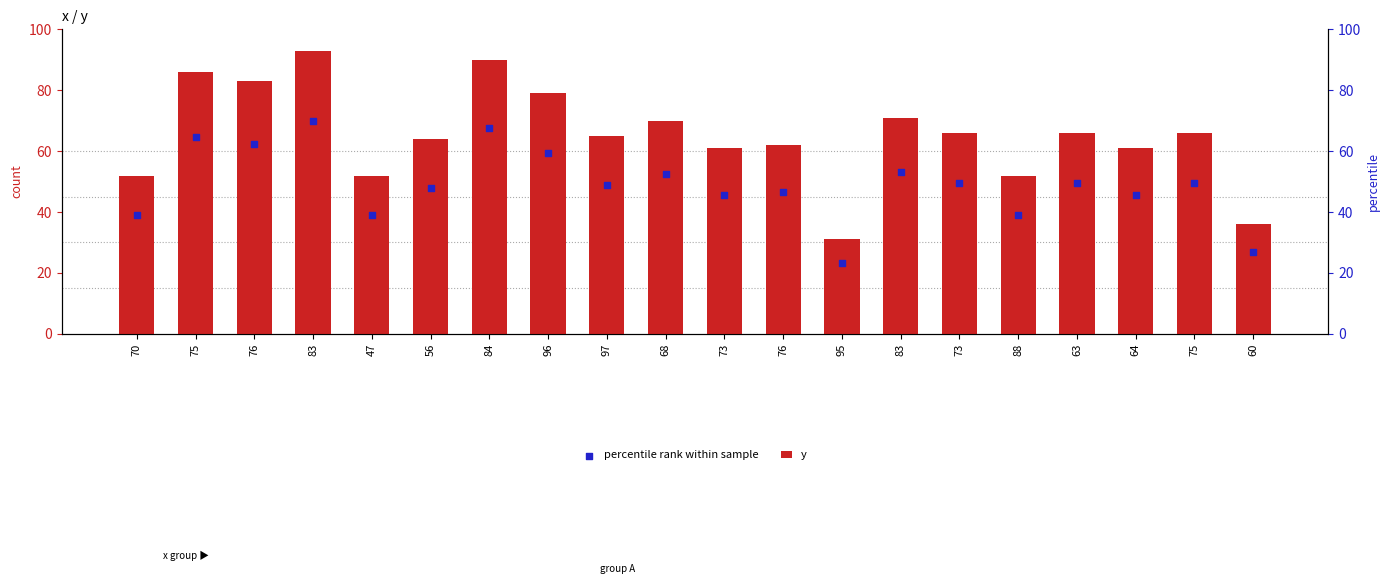

Which series has the largest Y range (max minus min)?

y